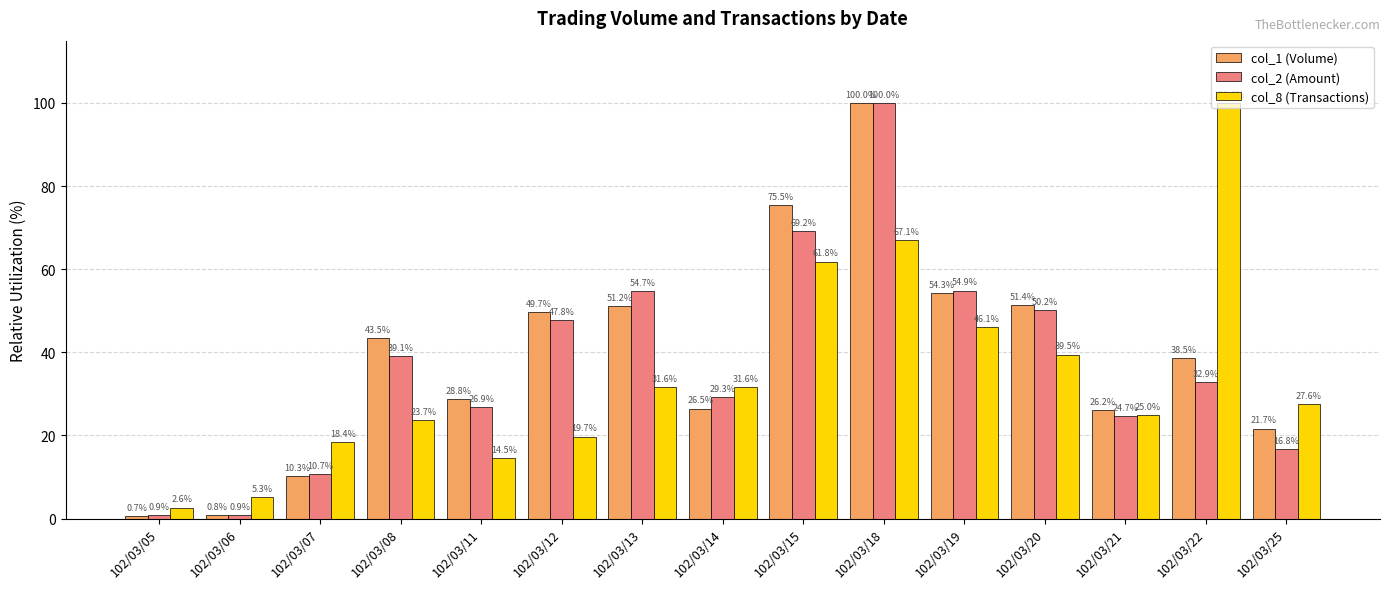

Reading left to right, extract all data points from this chart.

col_1 (Volume): 102/03/05=0.7	102/03/06=0.8	102/03/07=10.3	102/03/08=43.5	102/03/11=28.8	102/03/12=49.7	102/03/13=51.2	102/03/14=26.5	102/03/15=75.5	102/03/18=100.0	102/03/19=54.3	102/03/20=51.4	102/03/21=26.2	102/03/22=38.5	102/03/25=21.7
col_2 (Amount): 102/03/05=0.9	102/03/06=0.9	102/03/07=10.7	102/03/08=39.1	102/03/11=26.9	102/03/12=47.8	102/03/13=54.7	102/03/14=29.3	102/03/15=69.2	102/03/18=100.0	102/03/19=54.9	102/03/20=50.2	102/03/21=24.7	102/03/22=32.9	102/03/25=16.8
col_8 (Transactions): 102/03/05=2.6	102/03/06=5.3	102/03/07=18.4	102/03/08=23.7	102/03/11=14.5	102/03/12=19.7	102/03/13=31.6	102/03/14=31.6	102/03/15=61.8	102/03/18=67.1	102/03/19=46.1	102/03/20=39.5	102/03/21=25.0	102/03/22=100.0	102/03/25=27.6